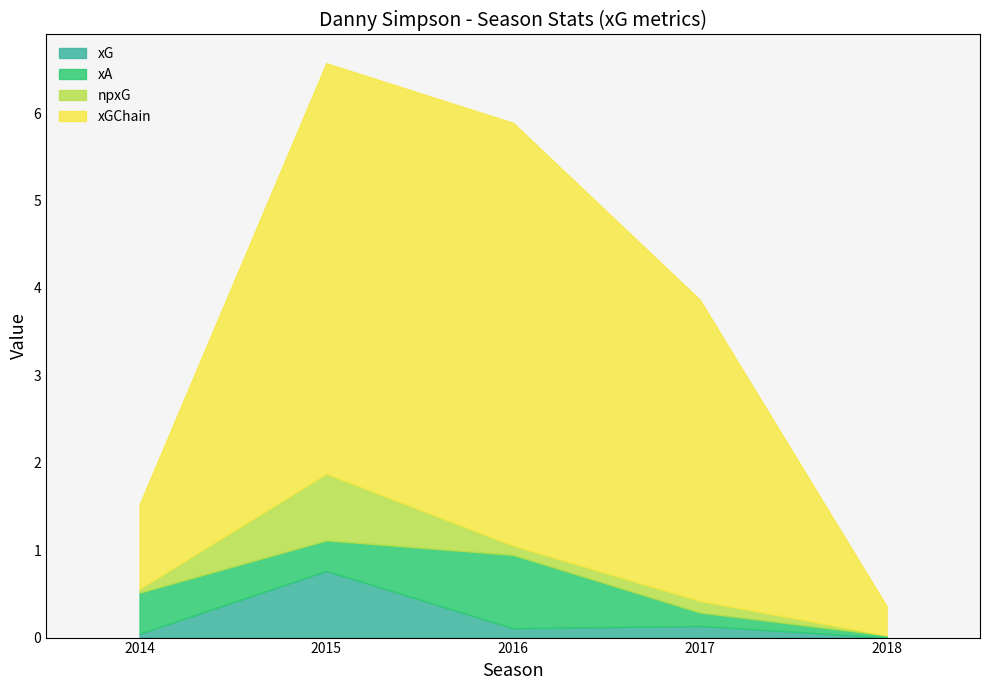

What is the difference between the second highest and second lowest values in the npxG series?

0.1